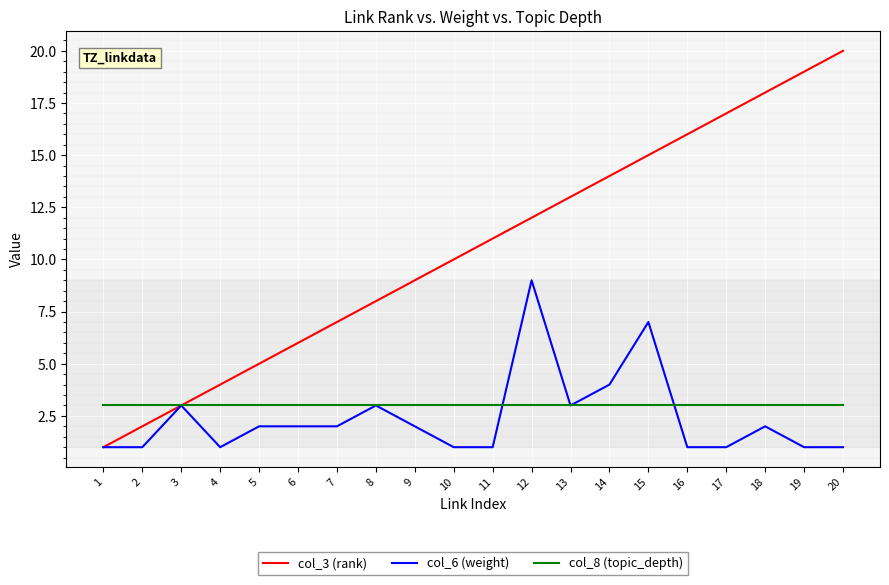

Which category has the highest value across all series?

20